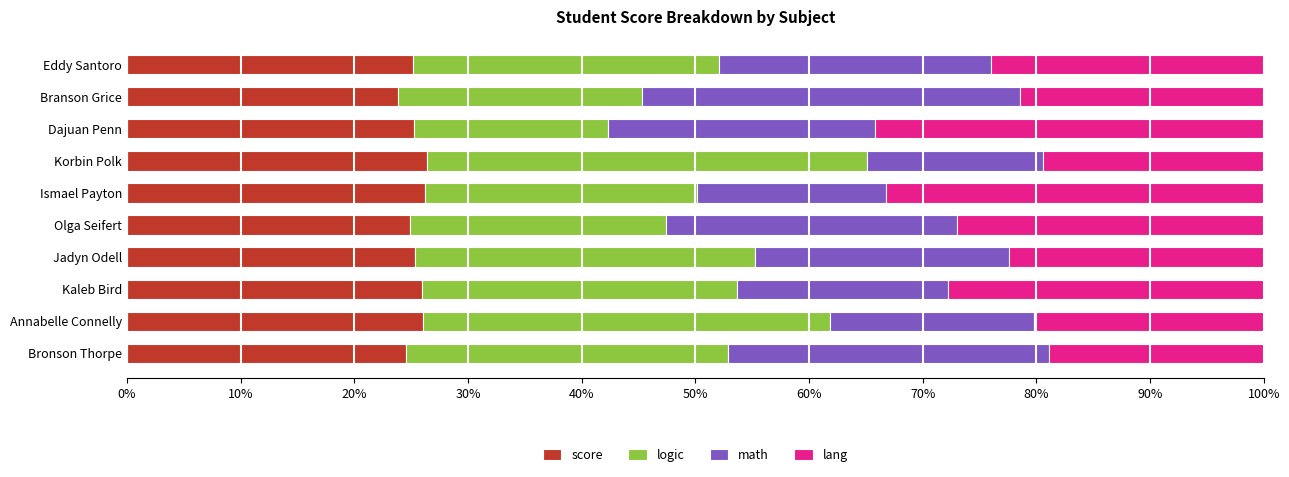

What is the total value across all series at Ismael Payton?

100.0